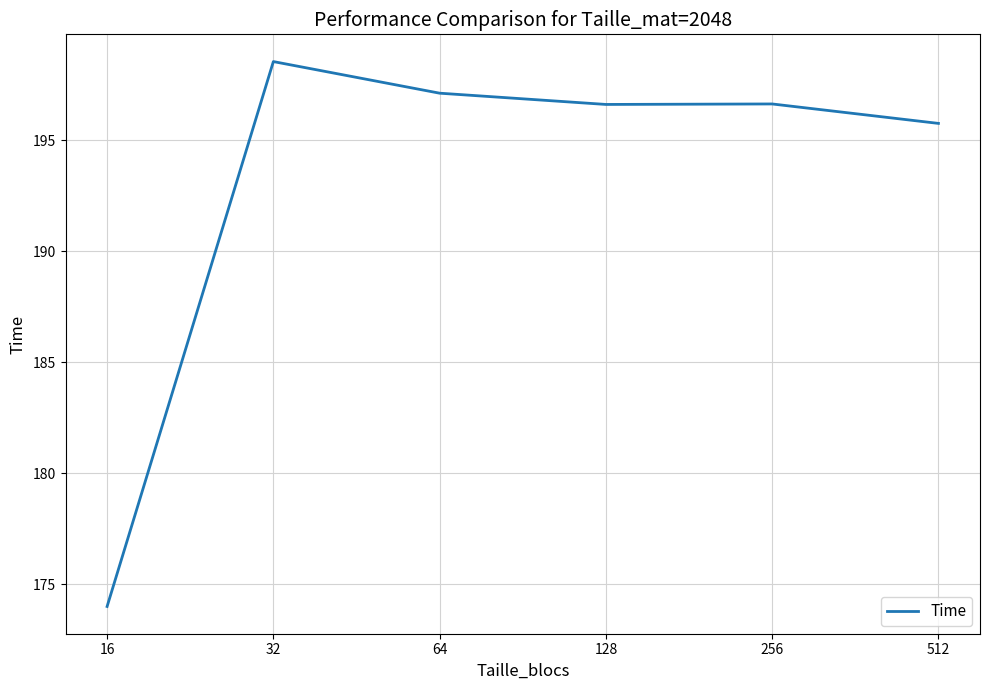

What is the sum of all values?

1158.7